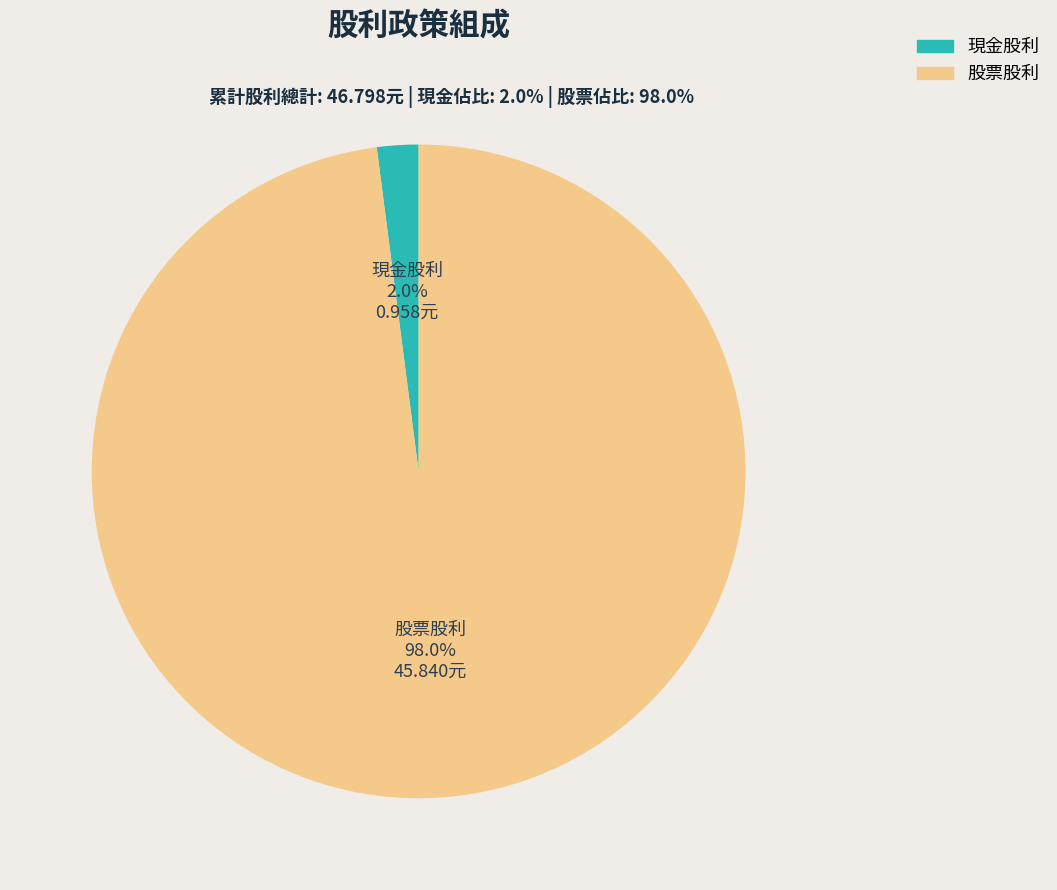

Which slice is the smallest?

現金股利